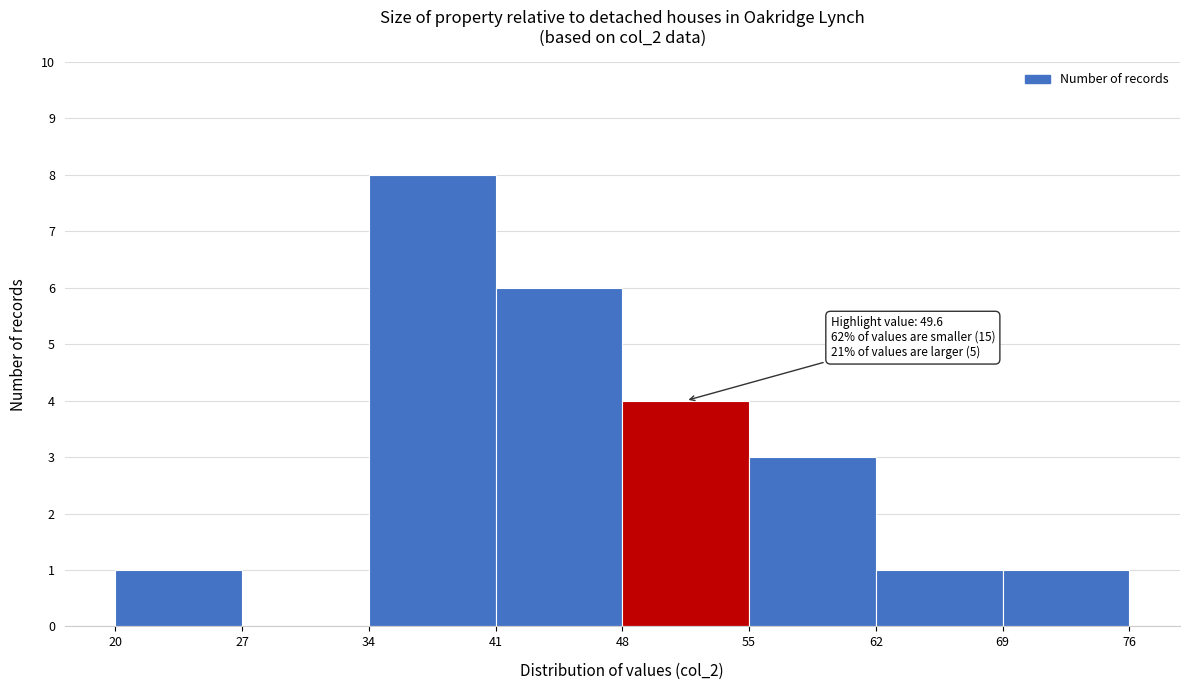

Over which range of the x-axis is the bar tallest?

34 to 41